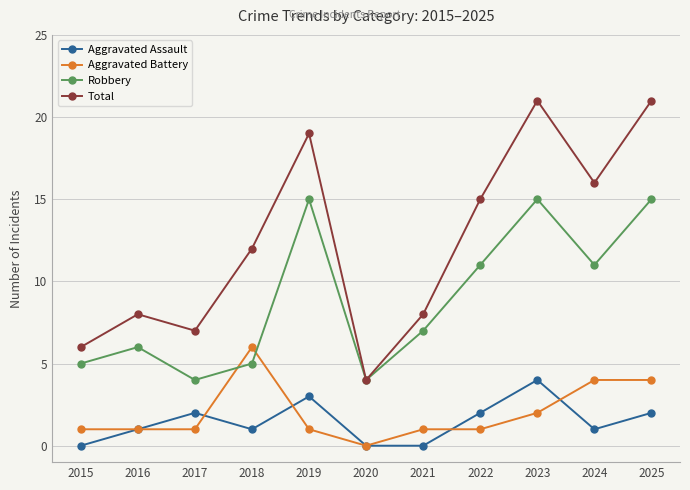

True or false: Total and Aggravated Assault cross at least once.

False